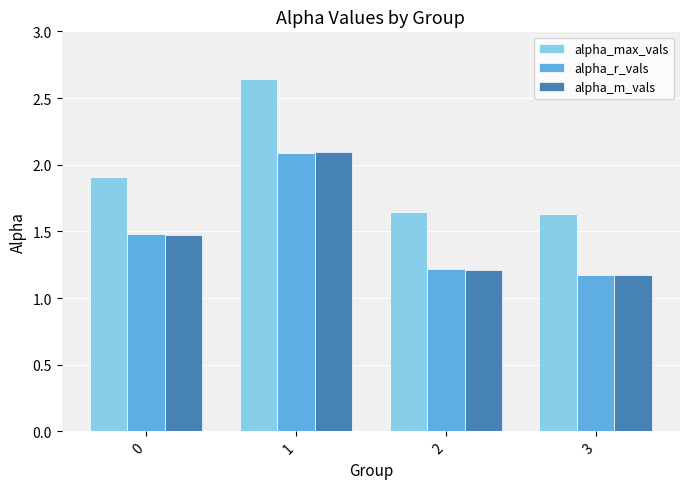

What is the spread (max minus min) of values at 3?

0.5